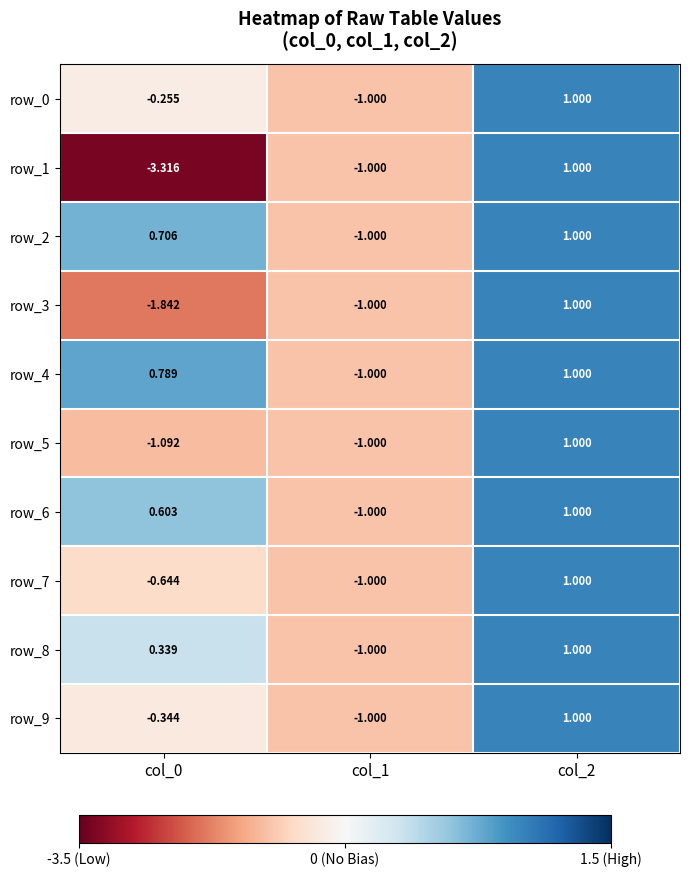

At which label does row_7 reach its peak?

col_2